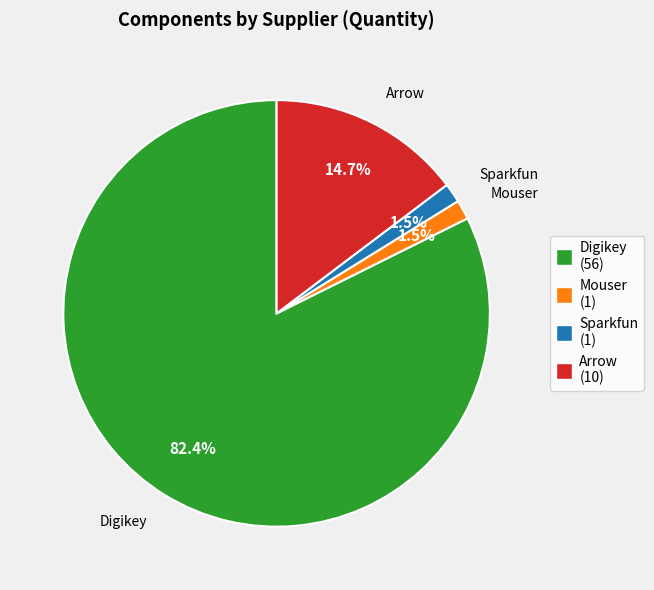

Is there any slice that represents more than half of the pie?

Yes